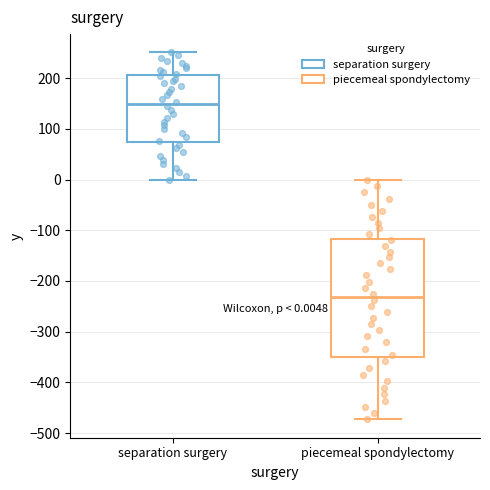

Which box is the tallest, from its lower edge to its upper edge?

piecemeal spondylectomy